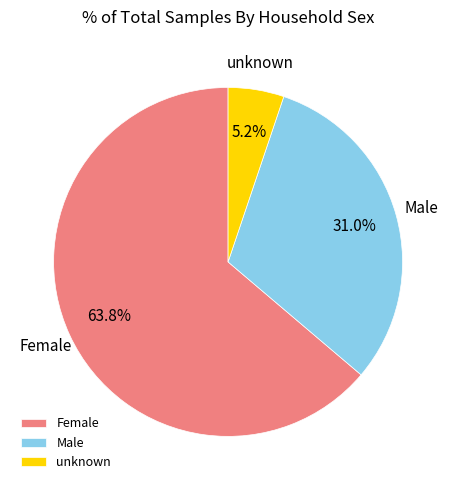

Does unknown represent more than half of the total?

No